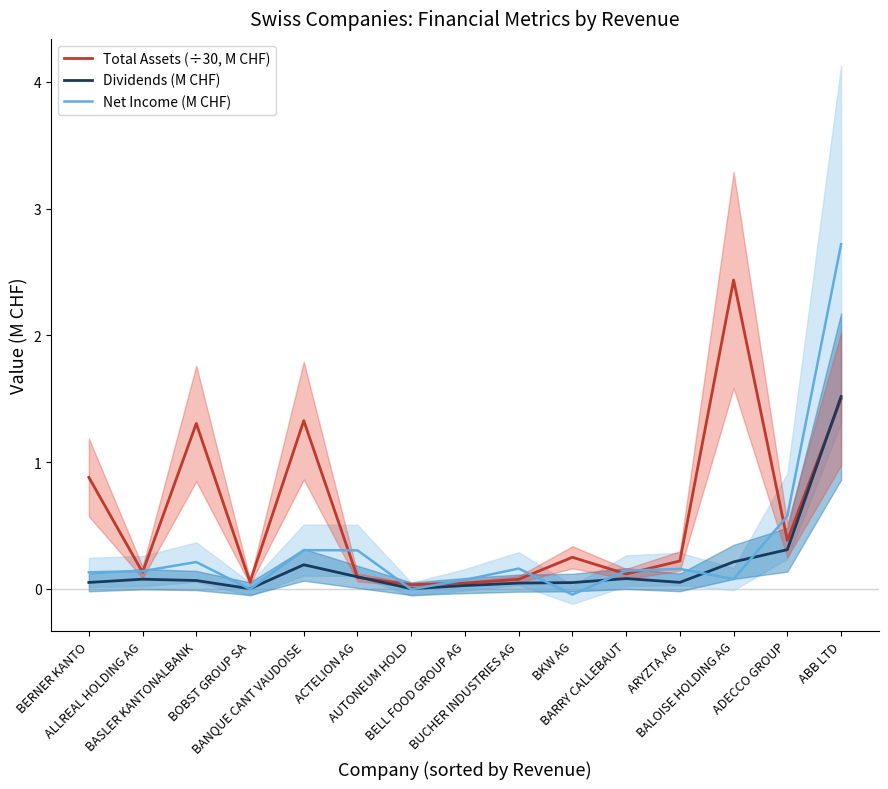

What is the difference between the Net Income (M CHF) values at AUTONEUM HOLD and BASLER KANTONALBANK?

0.2